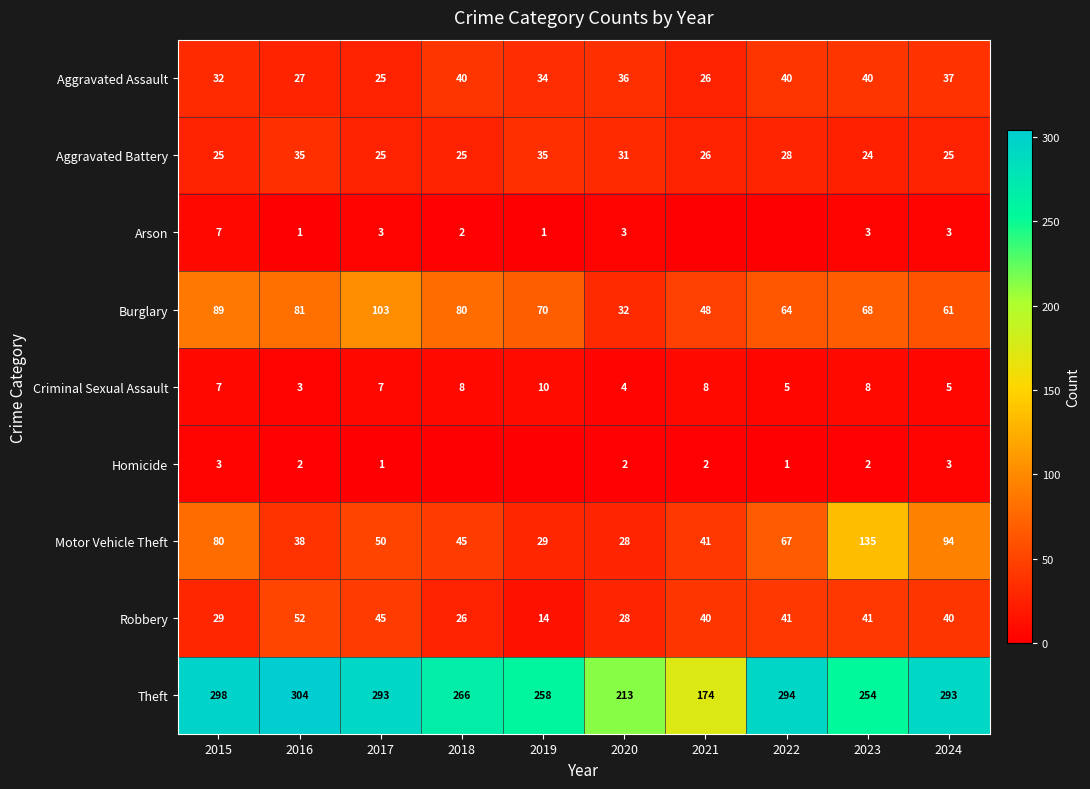

What is the spread (max minus min) of values at 2015?

295